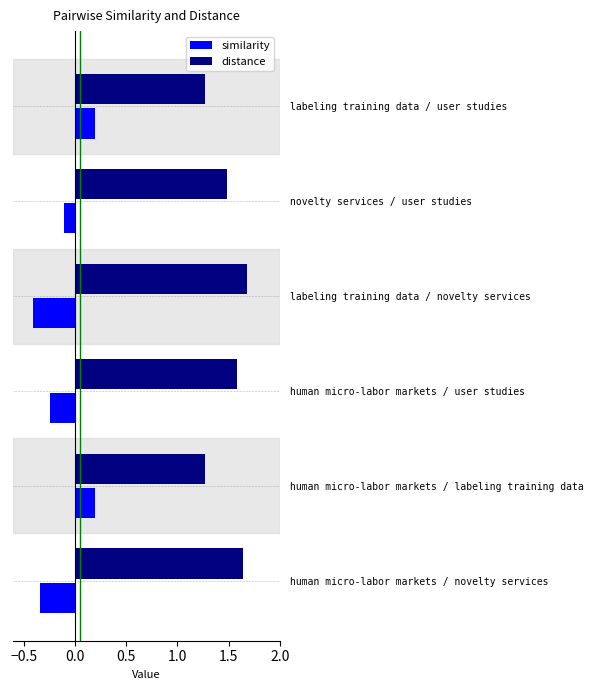

What is the sum of all distance values?

8.9